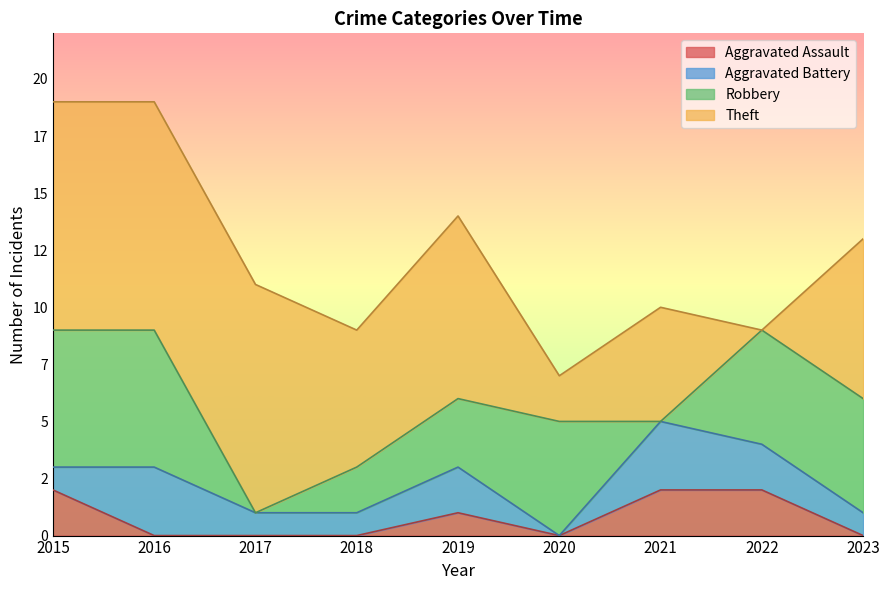

How many positive values does the Theft series have?

8